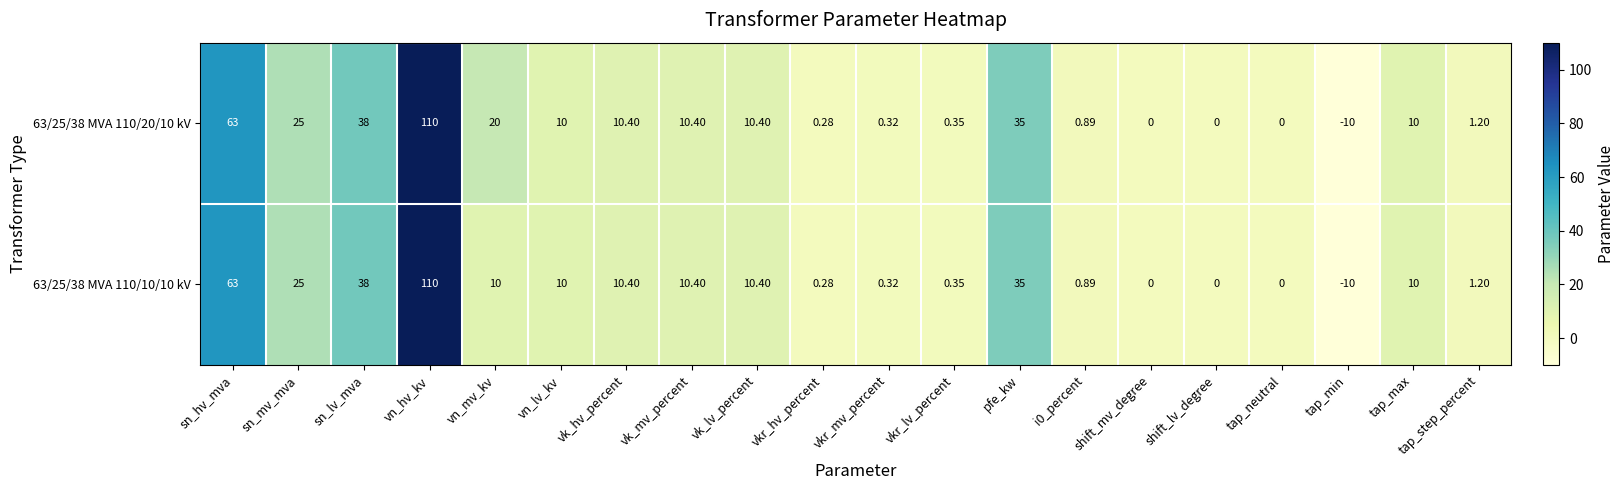

Rank the series by their average value, from lowest to highest.

63/25/38 MVA 110/10/10 kV, 63/25/38 MVA 110/20/10 kV